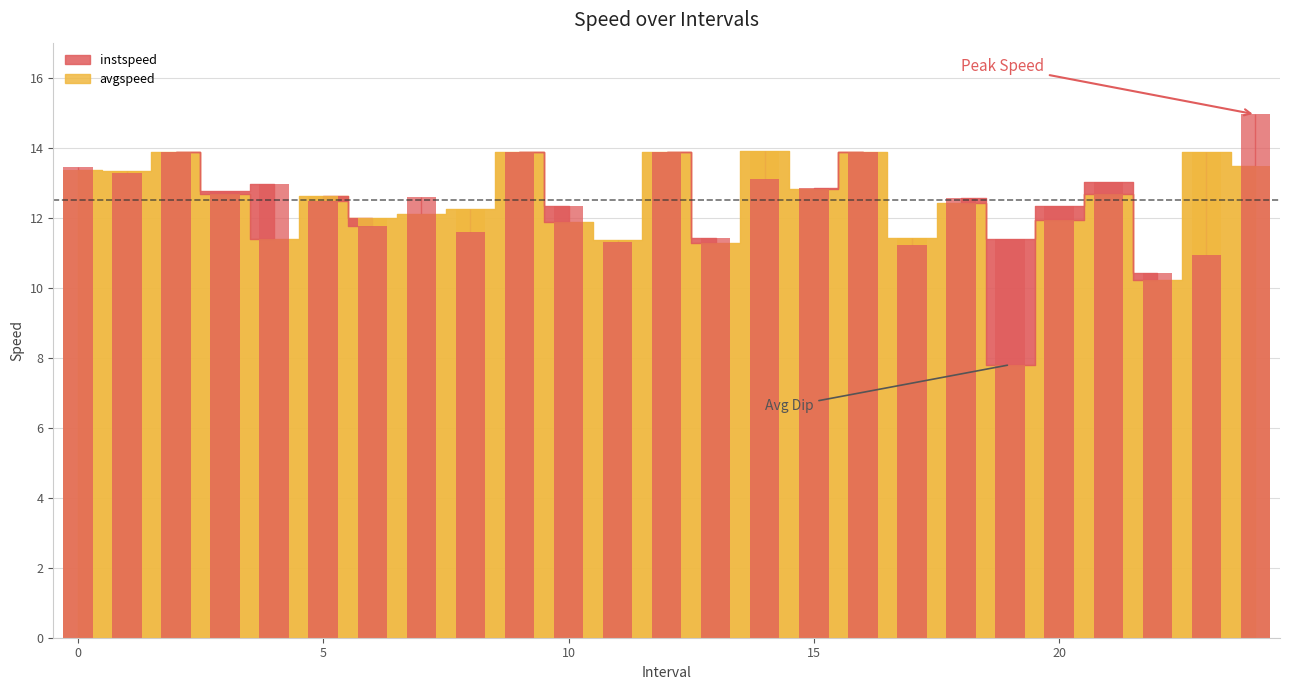

Rank the categories by avgspeed value from highest to lowest.

14.0, 2.0, 9.0, 12.0, 16.0, 23.0, 24.0, 0.0, 1.0, 15.0, 3.0, 21.0, 5.0, 18.0, 8.0, 7.0, 6.0, 20.0, 10.0, 17.0, 4.0, 11.0, 13.0, 22.0, 19.0